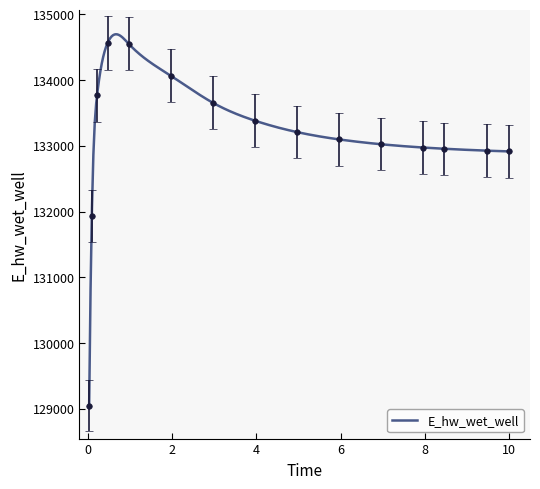

Which label corresponds to the largest value in the chart?

0.46875